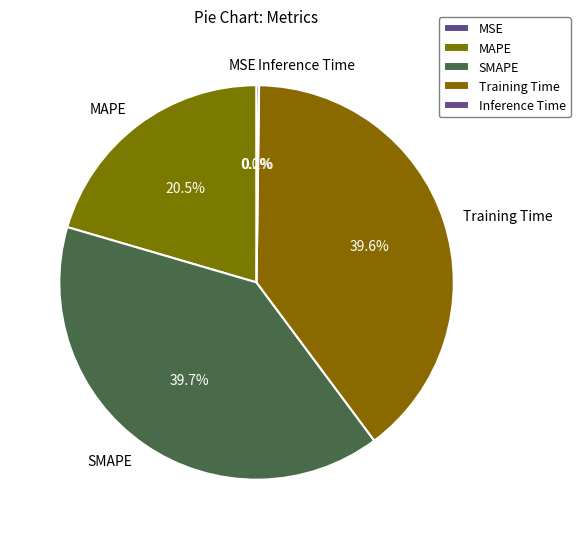

To the nearest percent, what portion does SMAPE represent?

40%